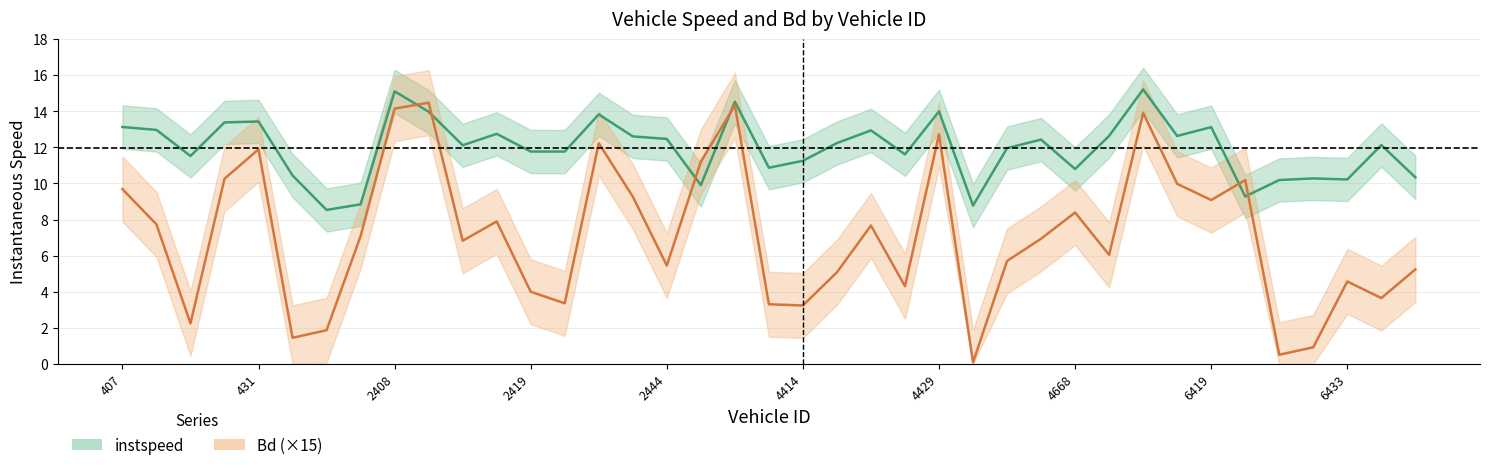

How many lines are shown in the chart?

2